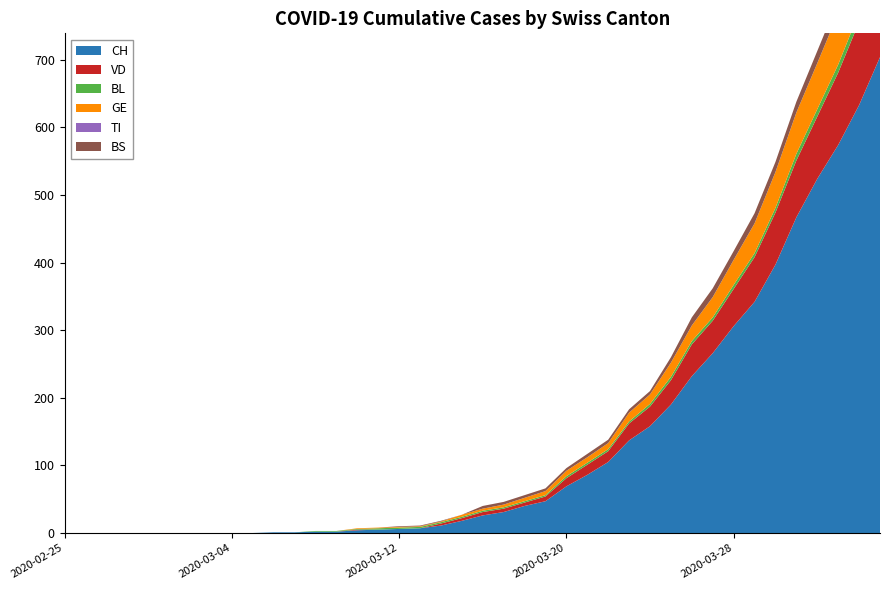

Reading right to left, extract all data points from this chart.

CH: 704	633	574	524	467	397	342	306	266	232	190	158	137	105	86	69	47	40	31	26	18	11	7	6	5	4	2	2	1	1	0	0	0	0	0	0	0	0	0	0
VD: 138	123	107	92	84	77	66	55	48	47	36	29	25	16	15	12	7	5	5	5	4	3	0	0	0	1	0	0	0	0	0	0	0	0	0	0	0	0	0	0
BL: 19	14	12	11	10	7	6	6	5	5	5	4	3	3	3	3	2	2	2	2	2	2	2	2	2	1	1	1	0	0	0	0	0	0	0	0	0	0	0	0
GE: 93	80	76	68	61	53	44	37	30	23	21	14	13	9	8	8	6	5	4	3	3	1	1	1	1	1	0	0	0	0	0	0	0	0	0	0	0	0	0	0
TI: 0	0	0	0	0	0	0	0	0	0	0	0	0	0	0	0	0	0	0	0	0	0	0	0	0	0	0	0	0	0	0	0	0	0	0	0	0	0	0	0
BS: 24	21	19	18	16	15	15	13	13	12	8	5	5	5	5	4	4	4	4	4	0	1	1	1	0	0	0	0	0	0	0	0	0	0	0	0	0	0	0	0